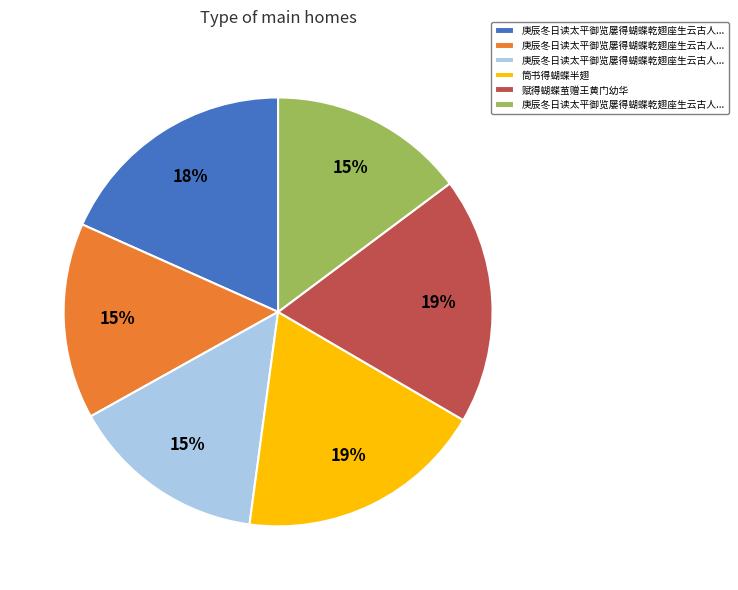

Is there any slice that represents more than half of the pie?

No